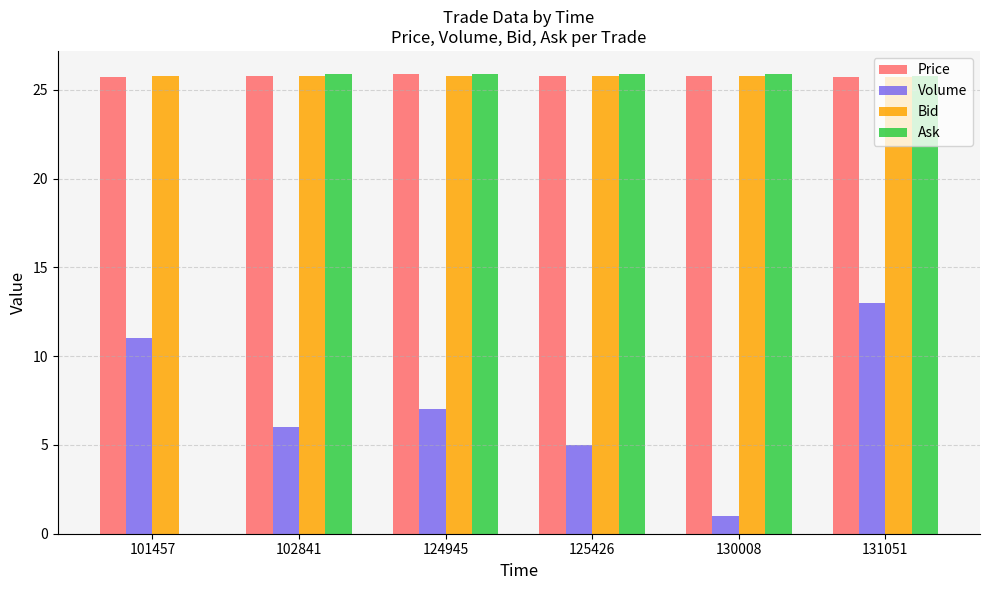

What is the maximum value for Volume?

13.0